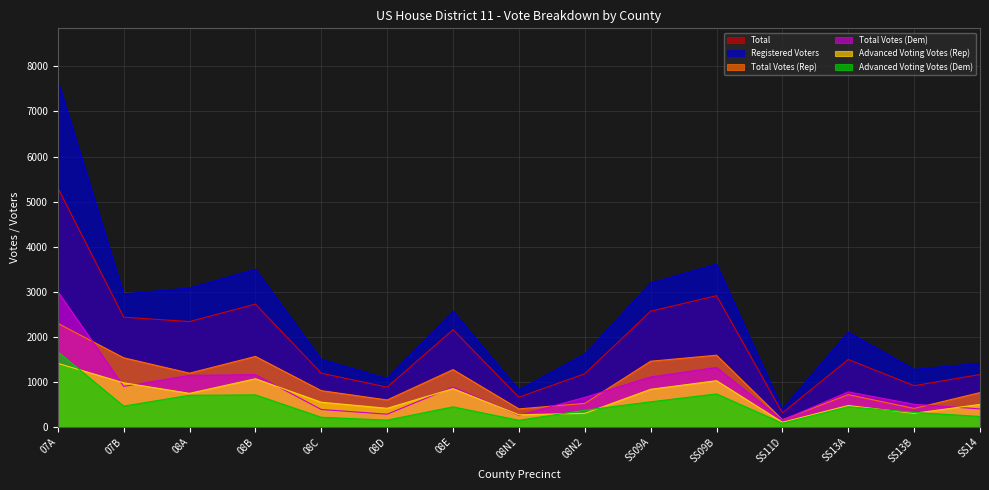

How many data points in Advanced Voting Votes (Dem) are above 446?

7